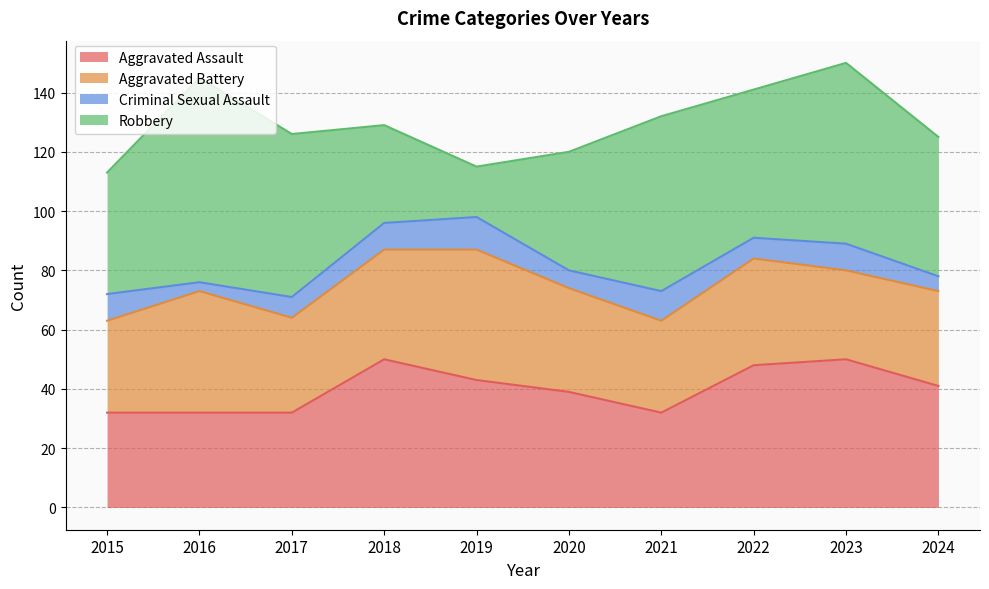

Which series has the largest range (max minus min)?

Robbery